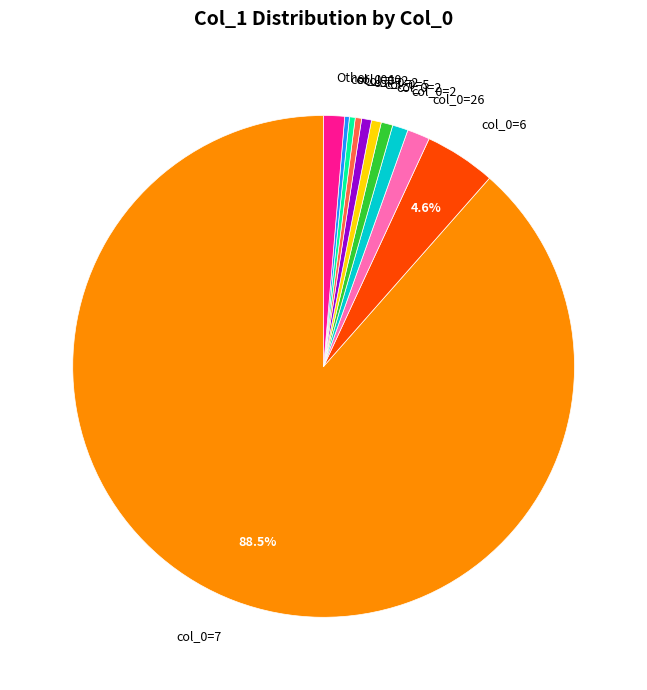

Is there a majority slice in this chart?

Yes